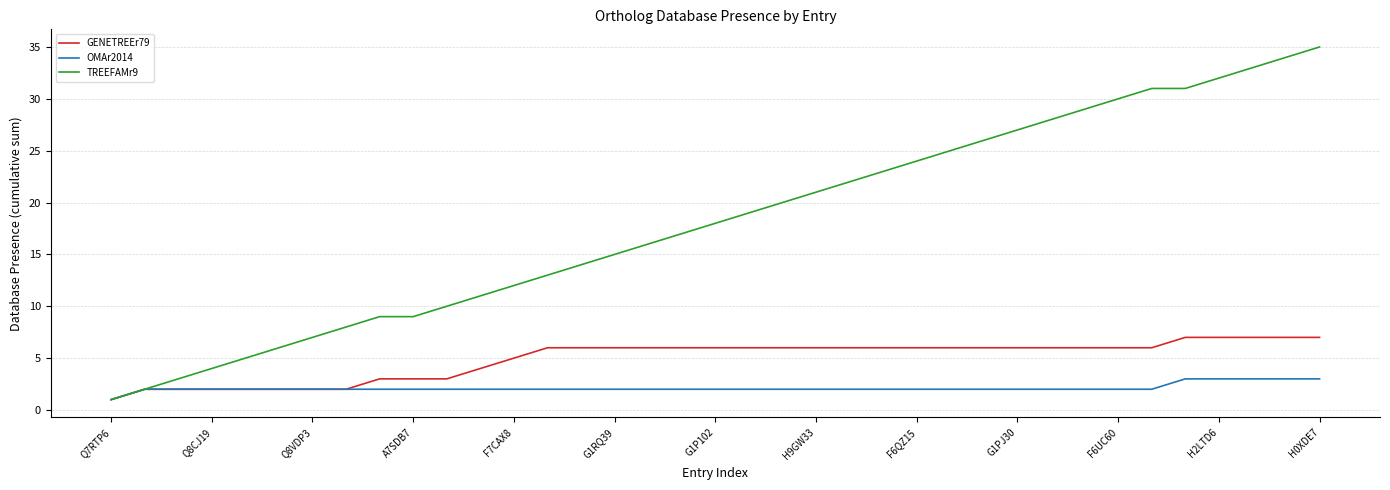

What is the maximum value shown in the chart?

35